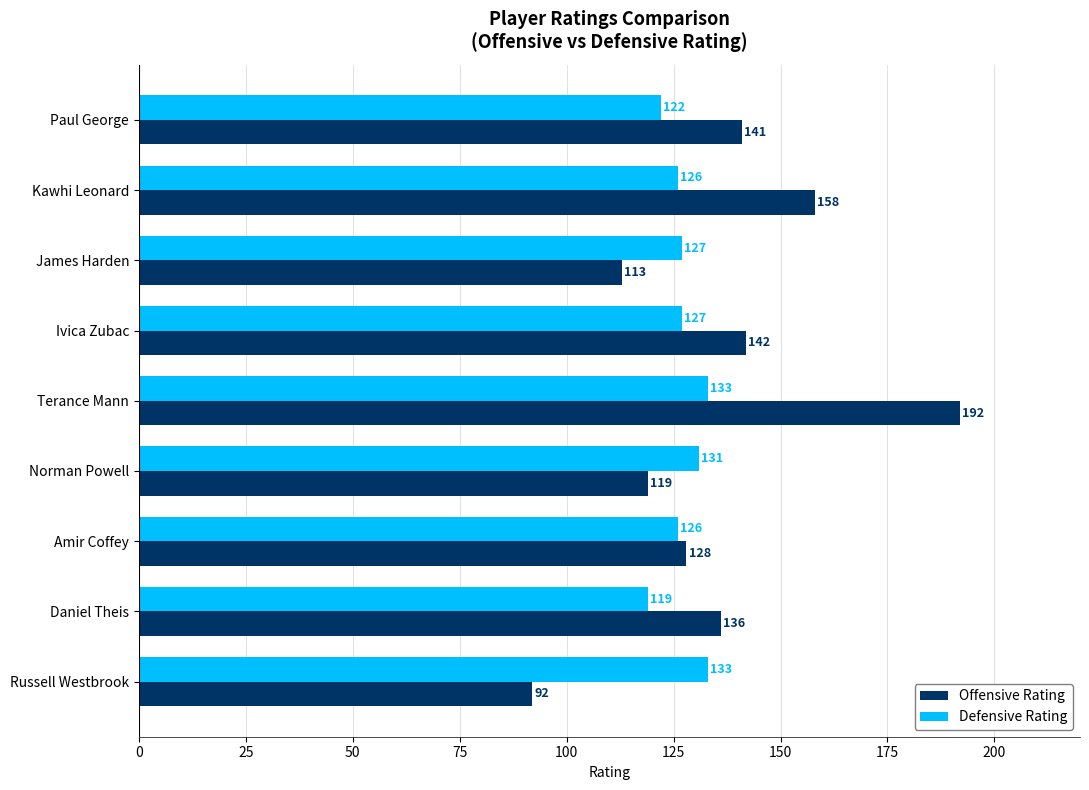

List the labels in order of Offensive Rating value, smallest first.

Russell Westbrook, James Harden, Norman Powell, Amir Coffey, Daniel Theis, Paul George, Ivica Zubac, Kawhi Leonard, Terance Mann